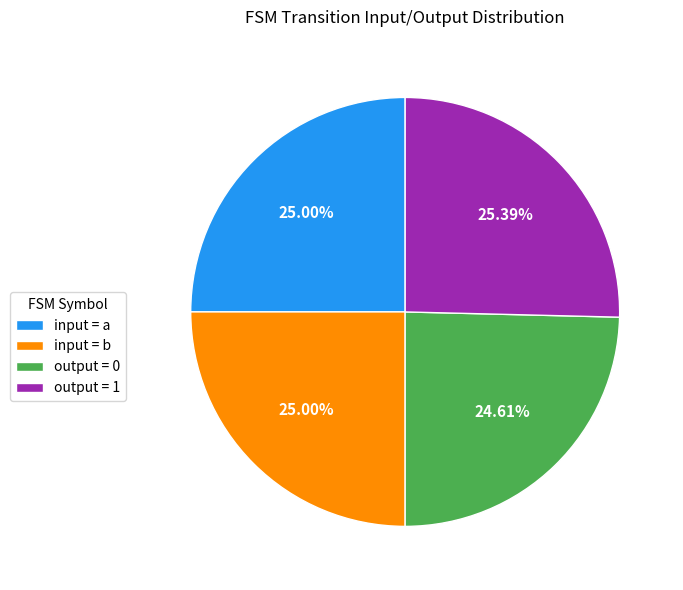

Does output = 1 represent more than half of the total?

No